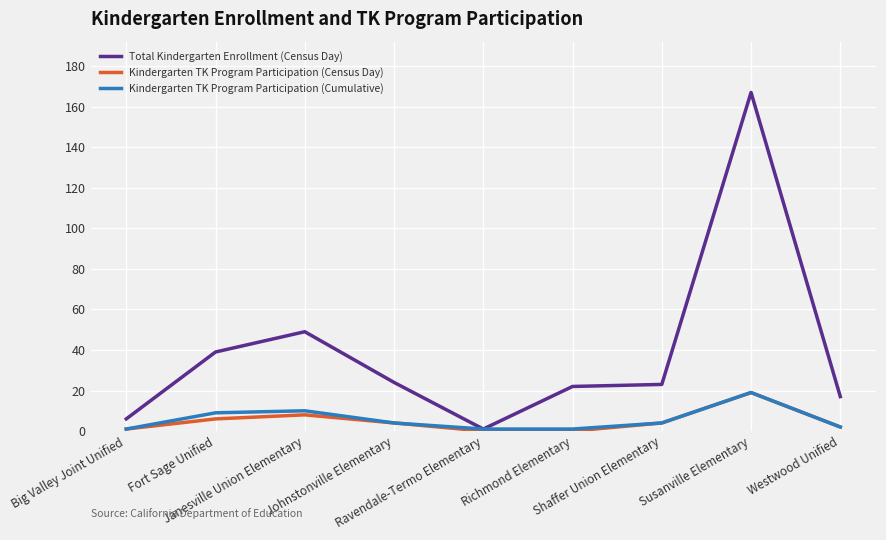

Where does the Total Kindergarten Enrollment (Census Day) series first go above 23?

Fort Sage Unified